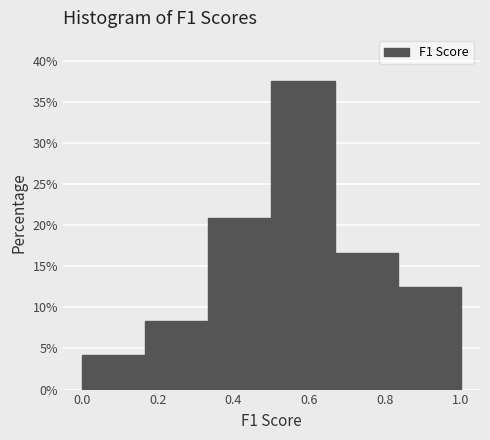

What is the height of the bar covering 0.84 to 1.00 on the x-axis? Neither the bar edges nor the heights are printed on the chart, so give them approximately, as read against the axes.

12.5